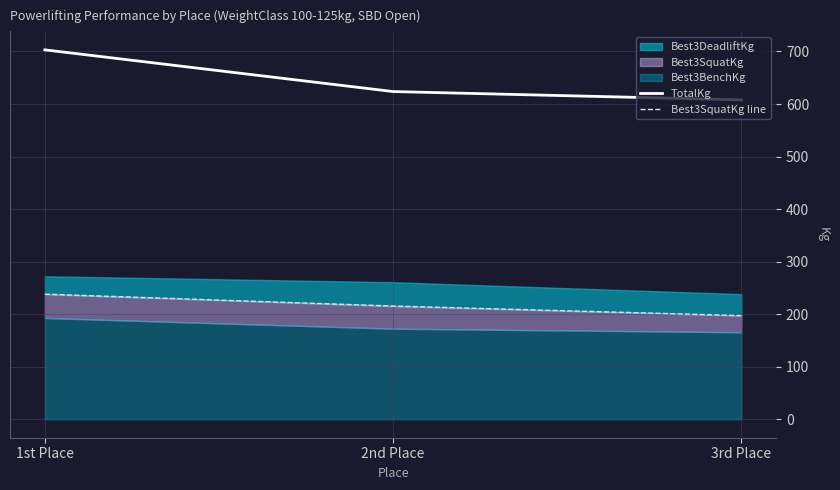

How many values in the TotalKg series exceed 623?

2